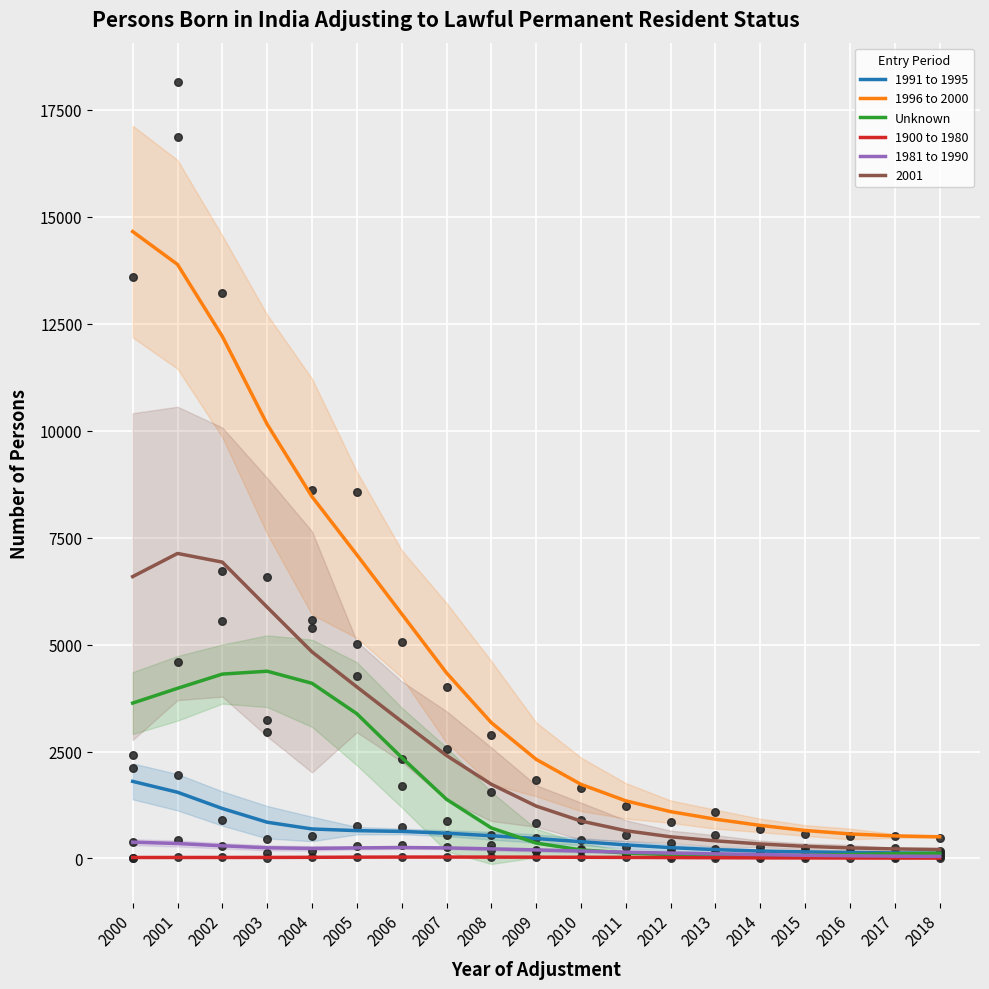

Is the value of 1991 to 1995 at 2002 greater than the value of Unknown at 2003?

No